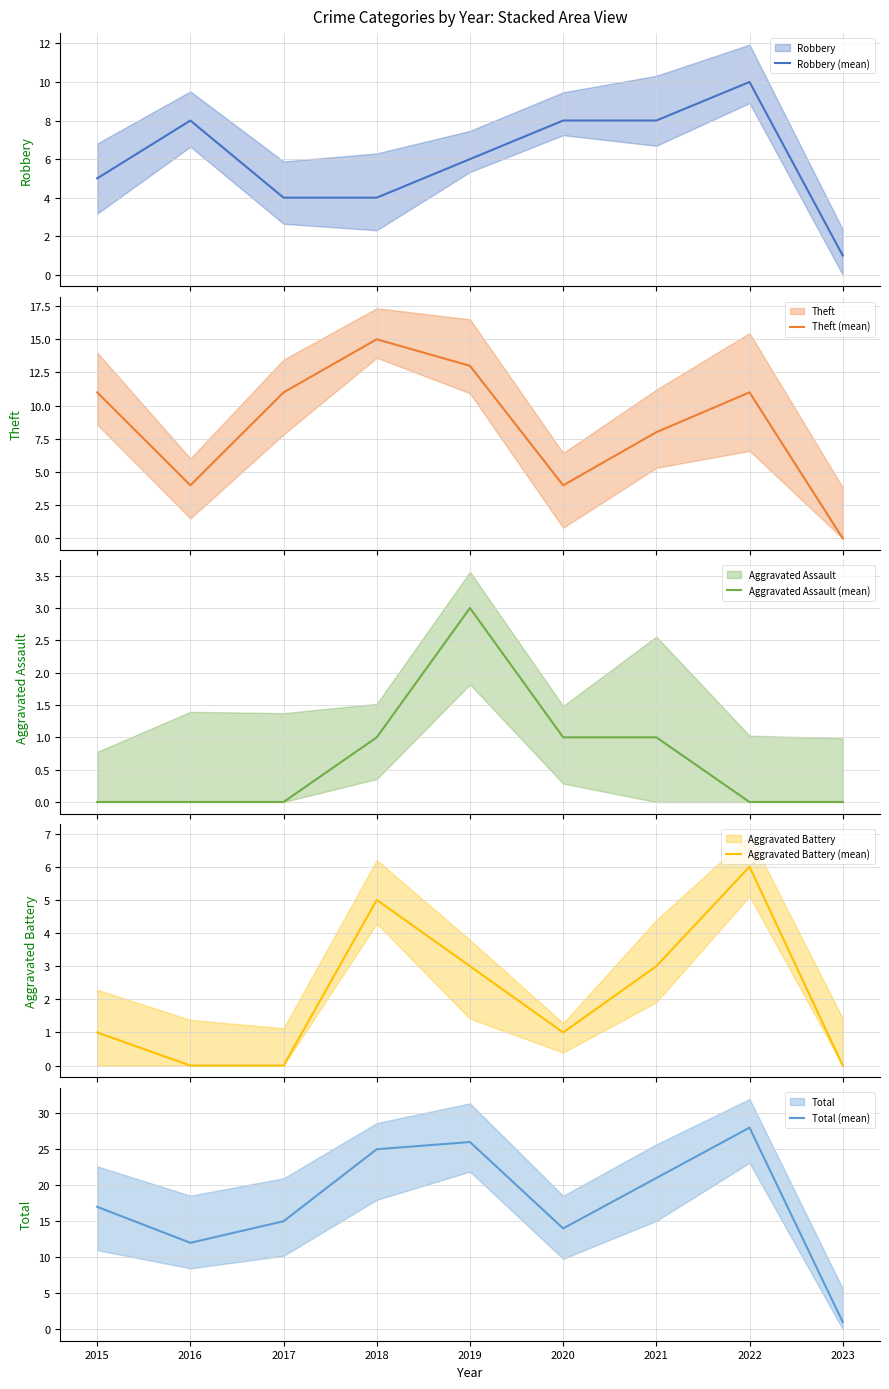

True or false: Total (mean) and Aggravated Battery (mean) cross at least once.

False